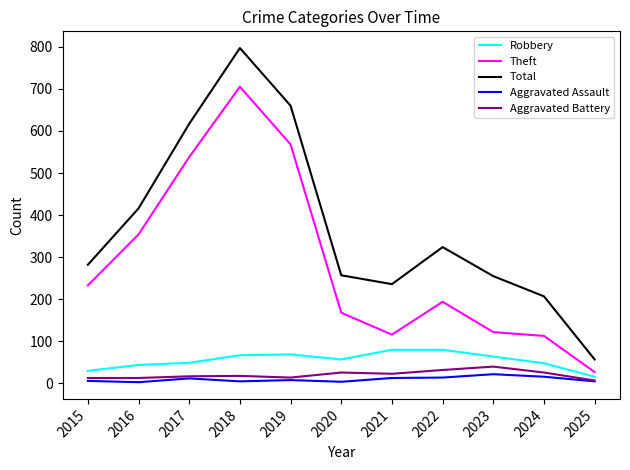

What is the sum of all Aggravated Battery values?

229